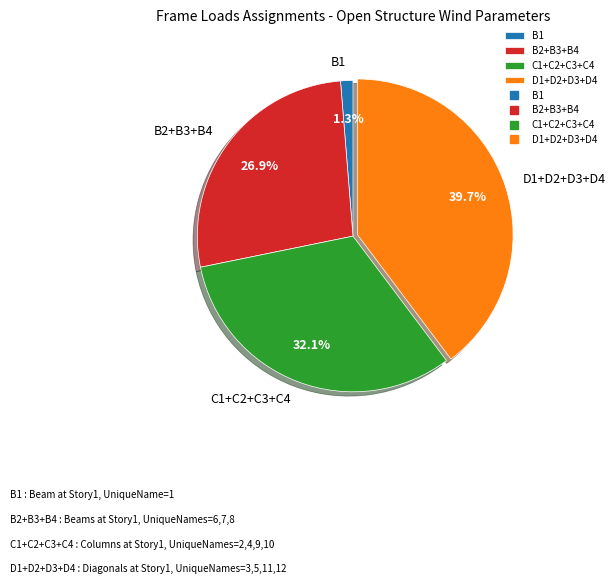

Count the number of slices in the pie.

4